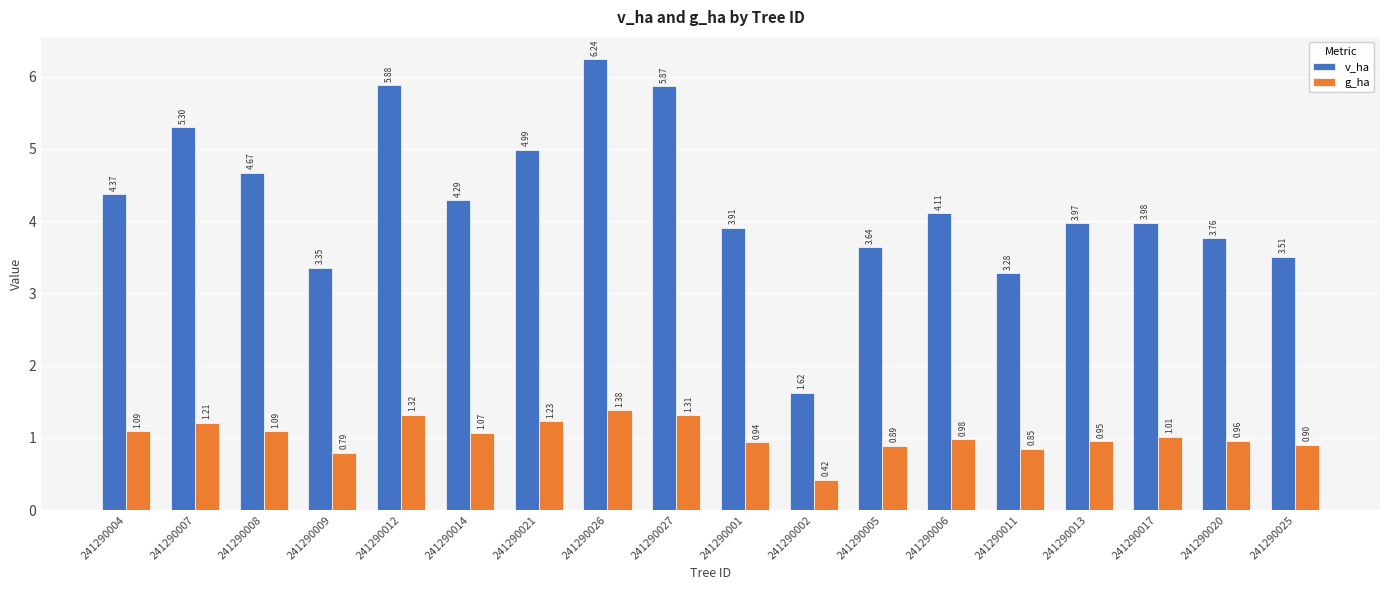

What is the total value across all series at 241290004?

5.5